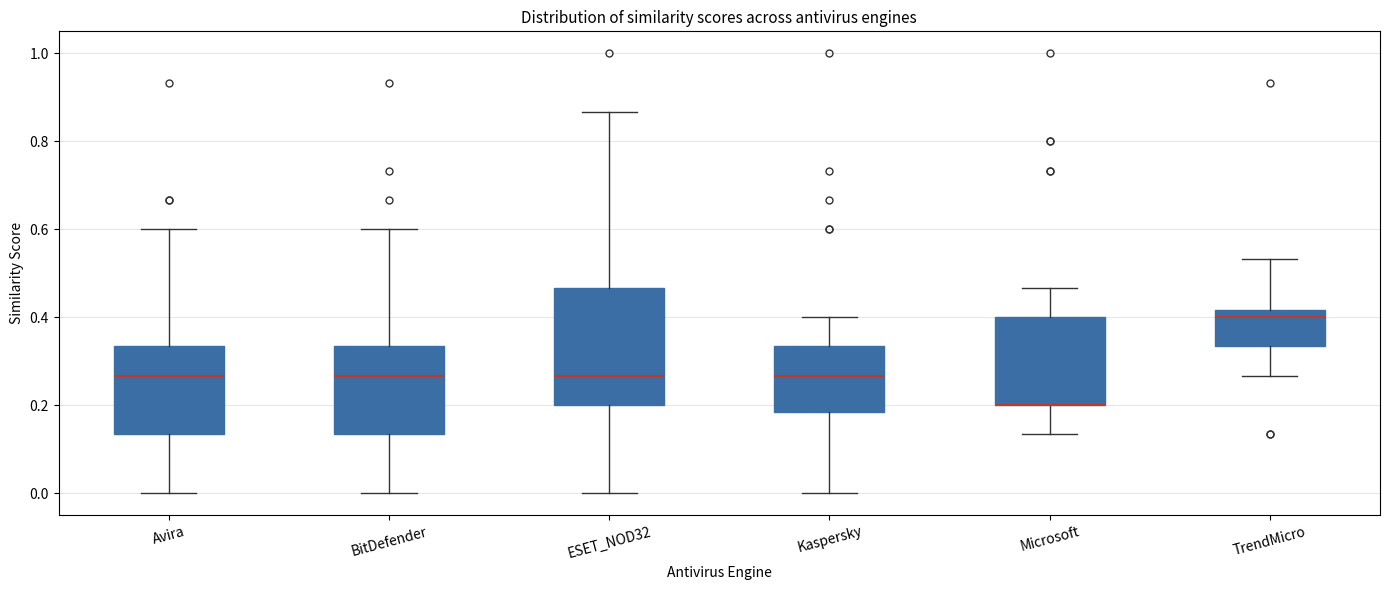

Where does the upper whisker of the box for Avira end on the y-axis? The values are not printed on the chart, so give them approximately, as read against the axis.

0.60